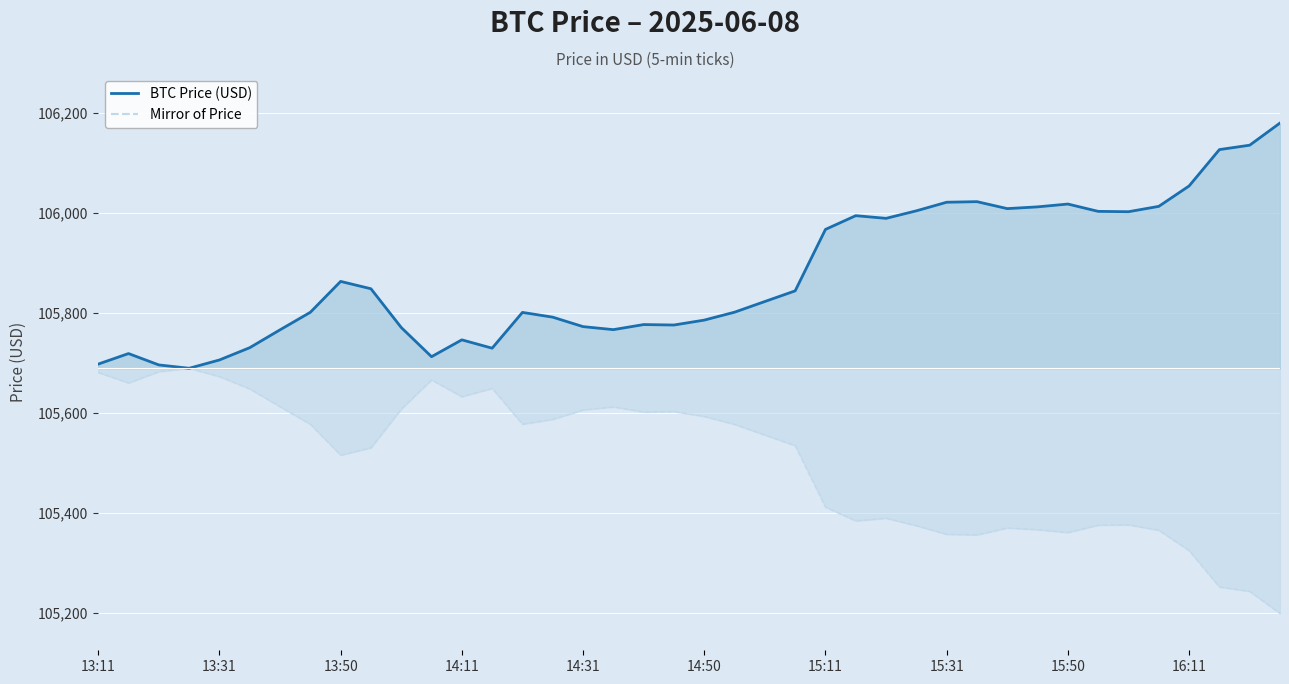

Where does the data first go above 105577?

13:11